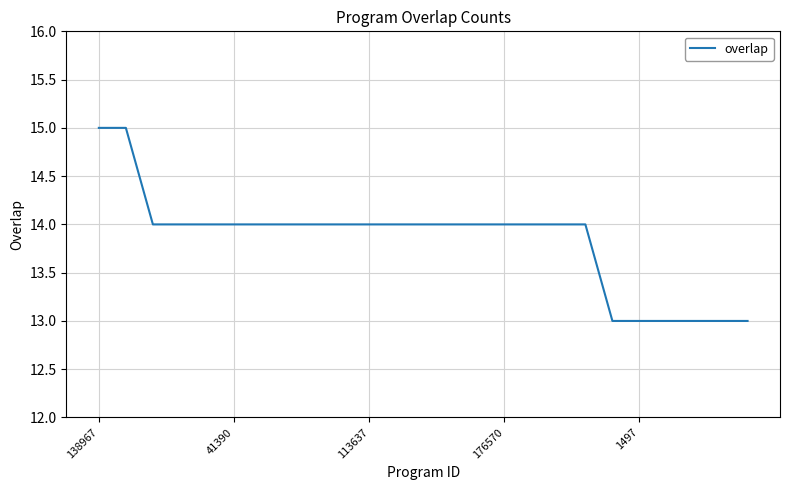

What is the greatest value displayed?

15